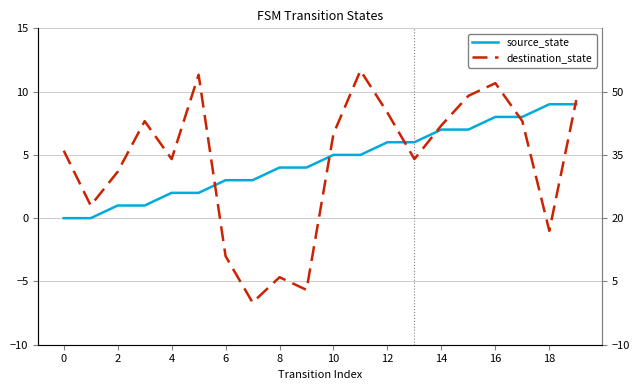

Reading right to left, extract all data points from this chart.

source_state: 9	9	8	8	7	7	6	6	5	5	4	4	3	3	2	2	1	1	0	0
destination_state: 48	17	43	52	49	42	34	45	55	40	3	6	0	11	54	34	43	31	23	36